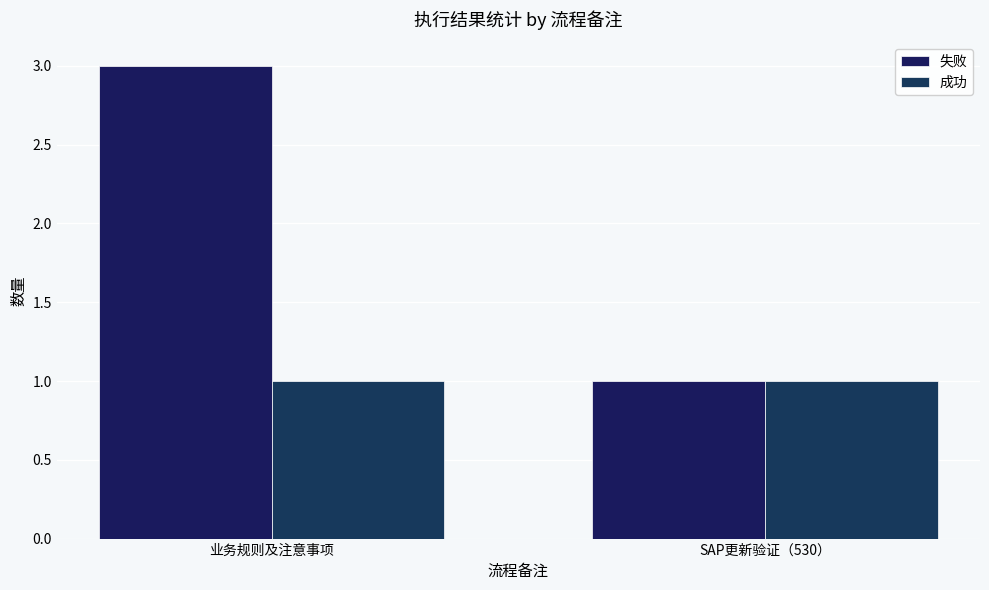

At which label does 成功 reach its peak?

业务规则及注意事项